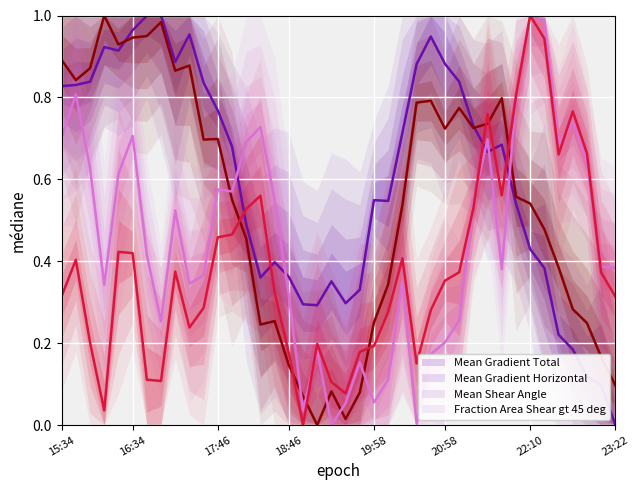

The value of Mean Gradient Total at 19:58 is 0.3. True or false?

False